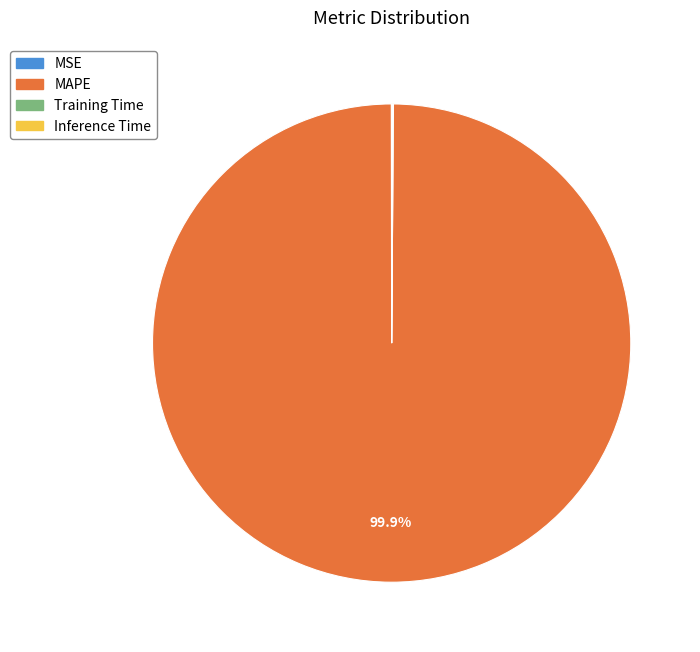

What is the majority slice?

MAPE